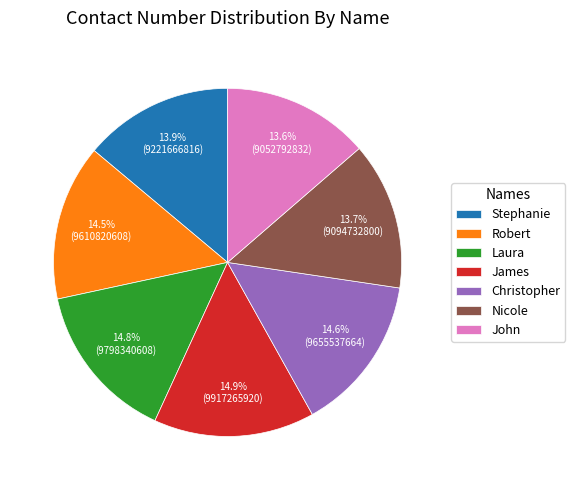

To the nearest percent, what is the average slice percentage?

14%